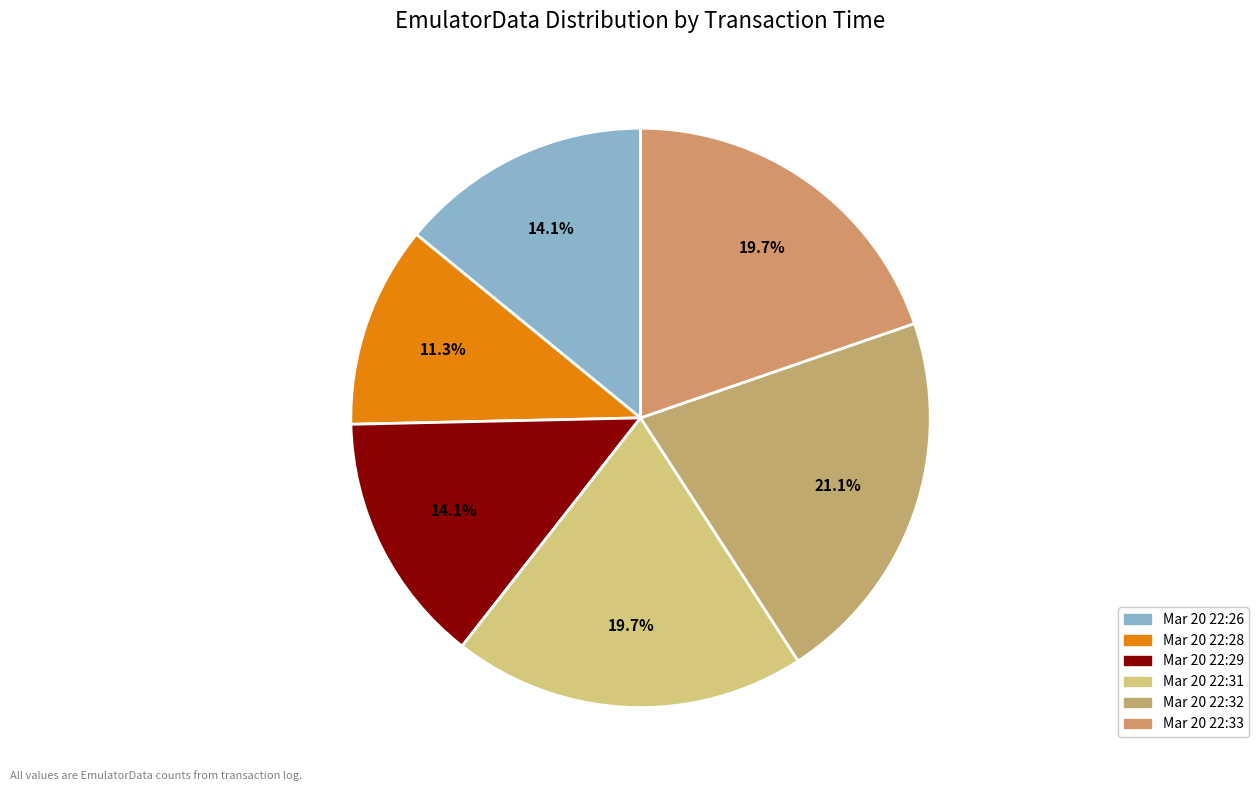

Combined, what portion of the pie is Mar 20 22:26 and Mar 20 22:28?

25.4%